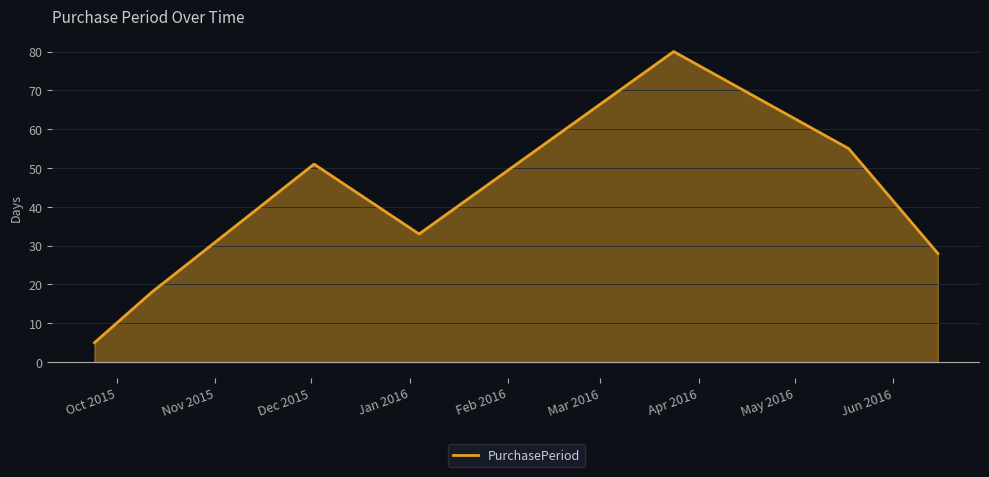

What is the minimum value shown in the chart?

5